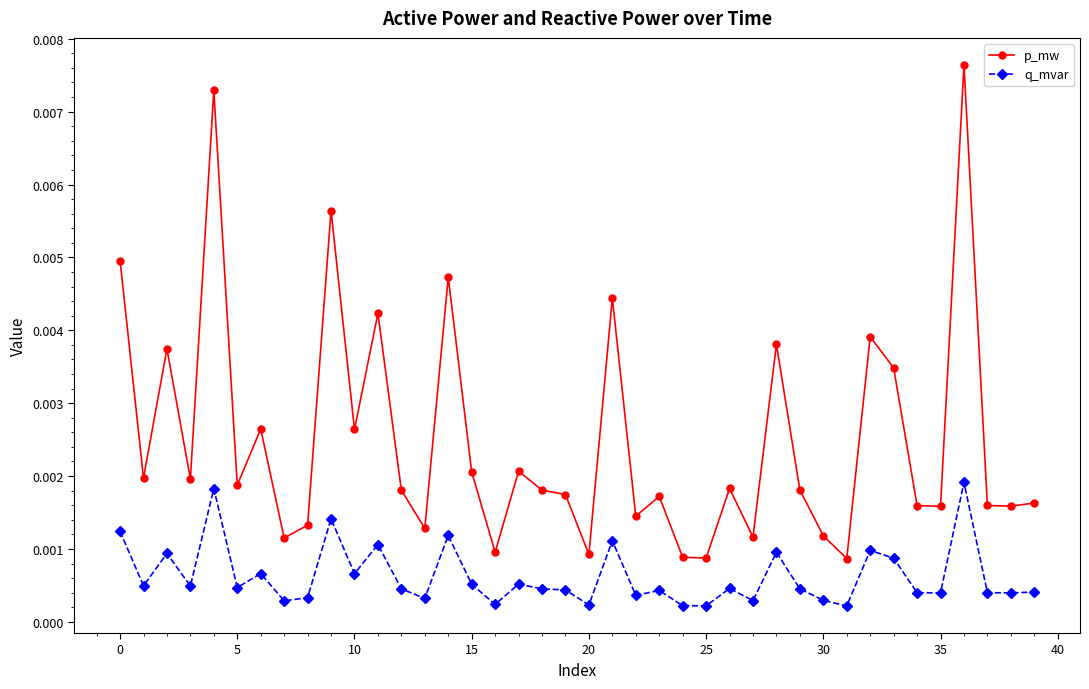

How many lines are shown in the chart?

2